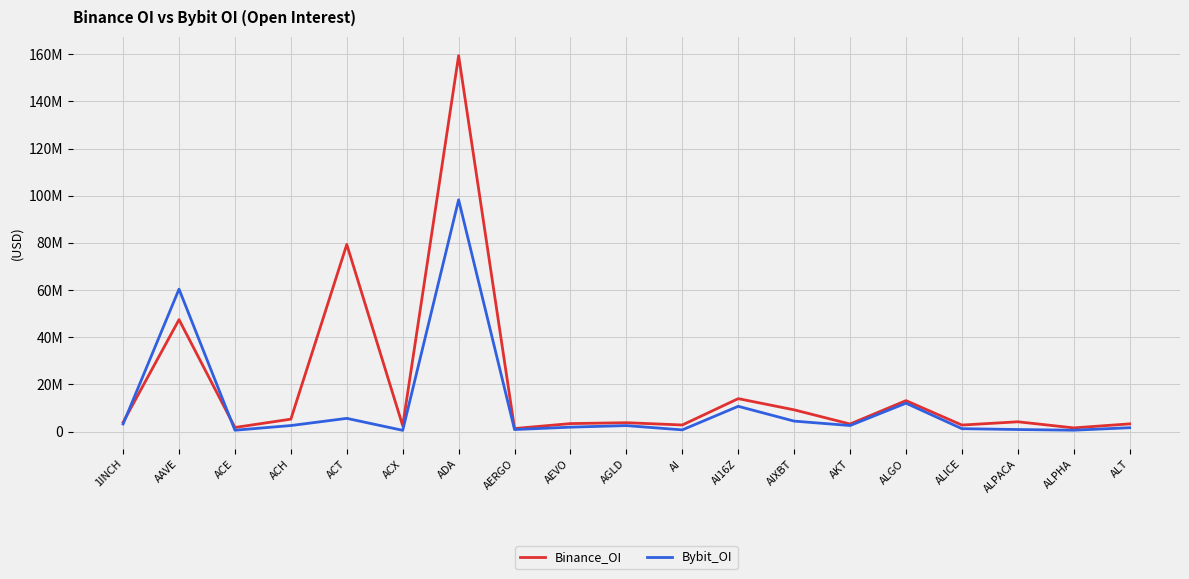

Reading right to left, transcribe all the data shown in this chart.

Binance_OI: ALT=3257189	ALPHA=1551839	ALPACA=4145640	ALICE=2755708	ALGO=13118173	AKT=3193072	AIXBT=9209476	AI16Z=13951541	AI=2783274	AGLD=3759475	AEVO=3377024	AERGO=1283496	ADA=159404921	ACX=2459060	ACT=79348732	ACH=5260268	ACE=1725228	AAVE=47456049	1INCH=3923701
Bybit_OI: ALT=1630405	ALPHA=576344	ALPACA=859974	ALICE=1218258	ALGO=12036759	AKT=2557696	AIXBT=4425667	AI16Z=10706409	AI=712263	AGLD=2528163	AEVO=1866543	AERGO=854914	ADA=98281735	ACX=514867	ACT=5593939	ACH=2548934	ACE=564842	AAVE=60395592	1INCH=3202828